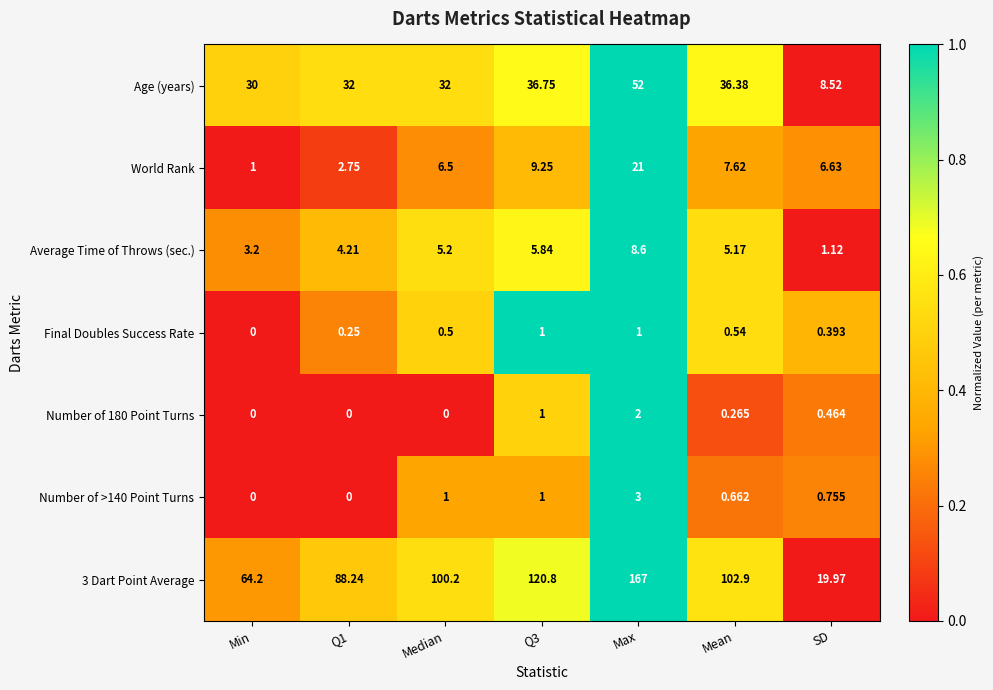

At which category does the chart reach its peak across all series?

Max